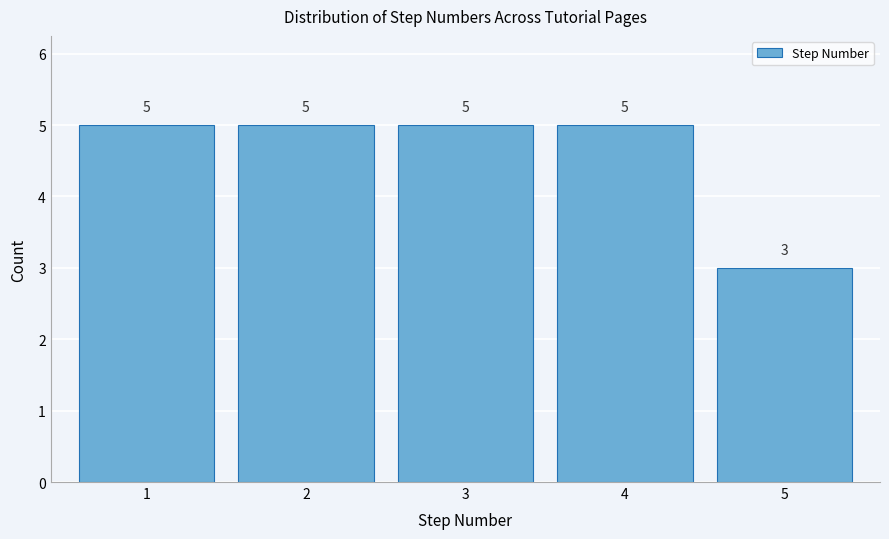

What is the height of the bar covering 4.5 to 5.5 on the x-axis?

3